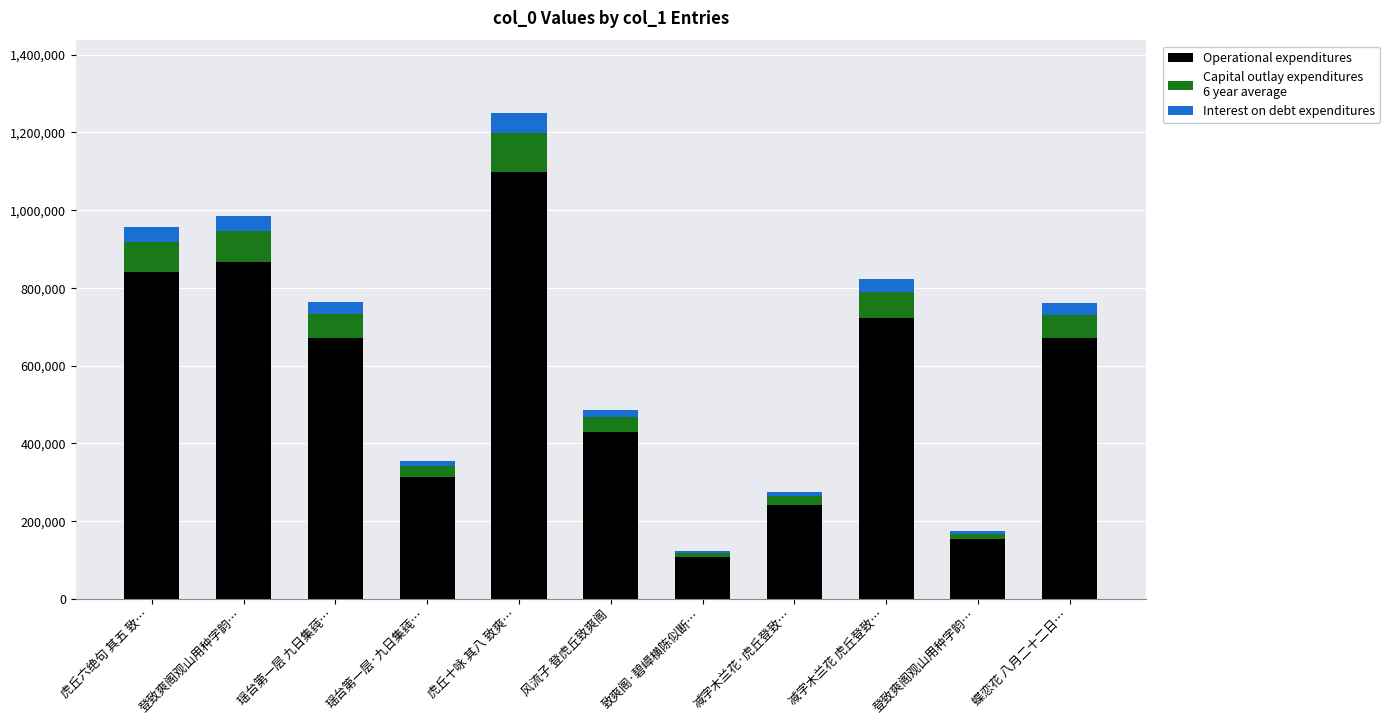

Are the bars horizontal?

No